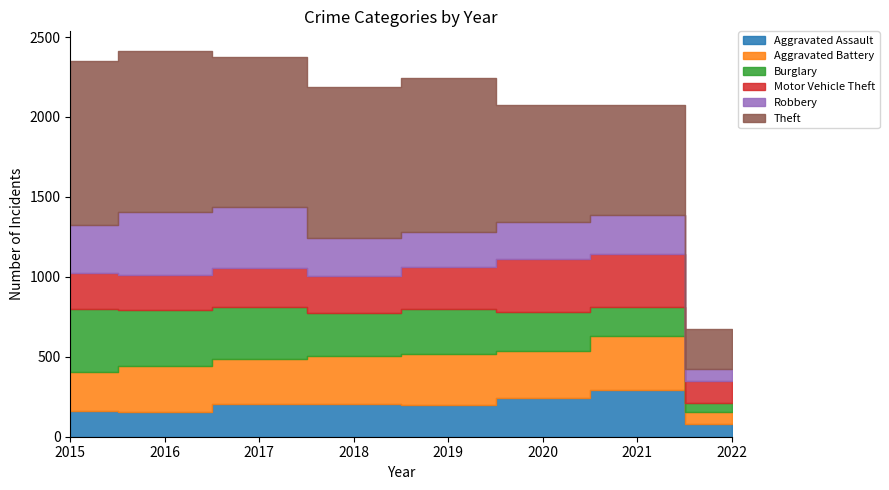

Which series has the largest total across all categories?

Theft